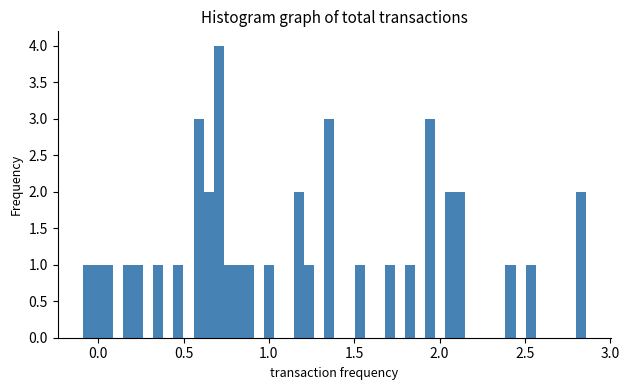

Around what value on the x-axis is the tallest bar? Give the approximate position of its centre, as read against the axis.

0.70